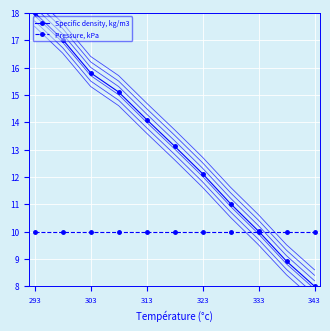

The value of Specific density, kg/m3 at 323 is 4.4. True or false?

False